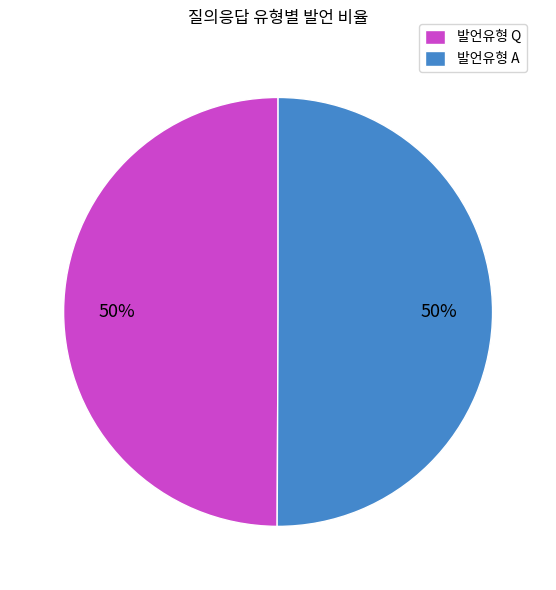

How many segments does this pie chart have?

2